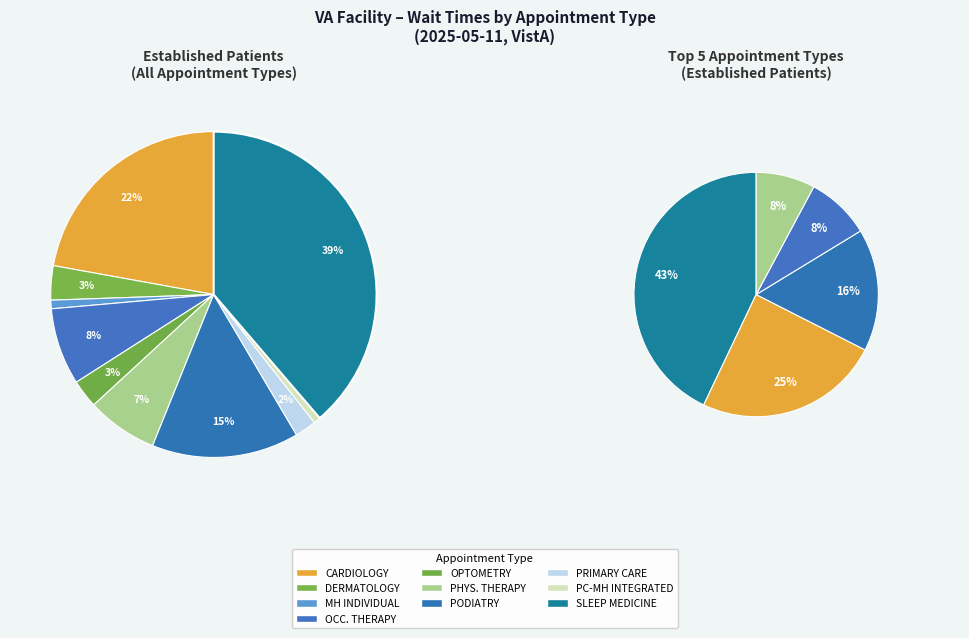

To the nearest percent, what is the combined percentage of PRIMARY CARE and OCCUPATIONAL THERAPY?

10%